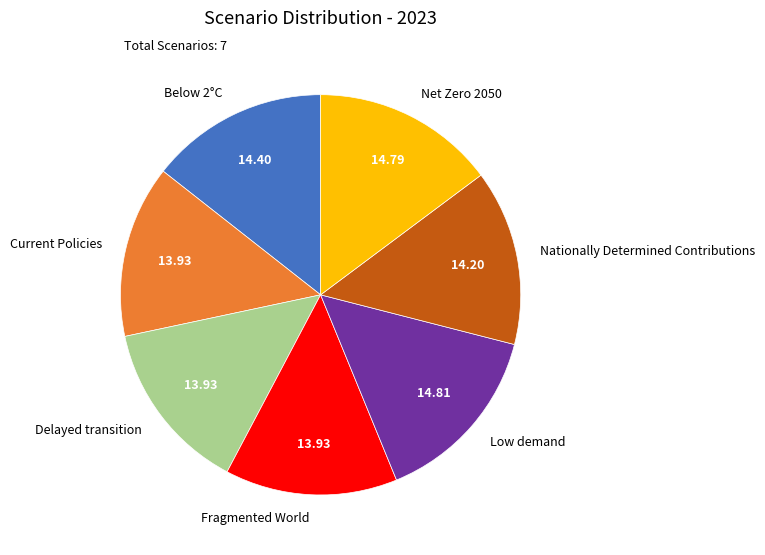

Count the number of slices in the pie.

7